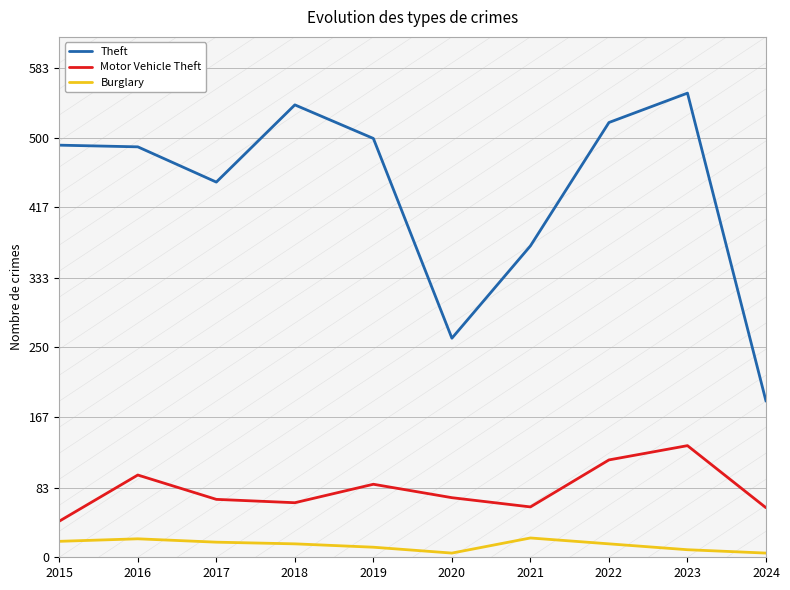

Which has a higher value, 2015 or 2016?

2015